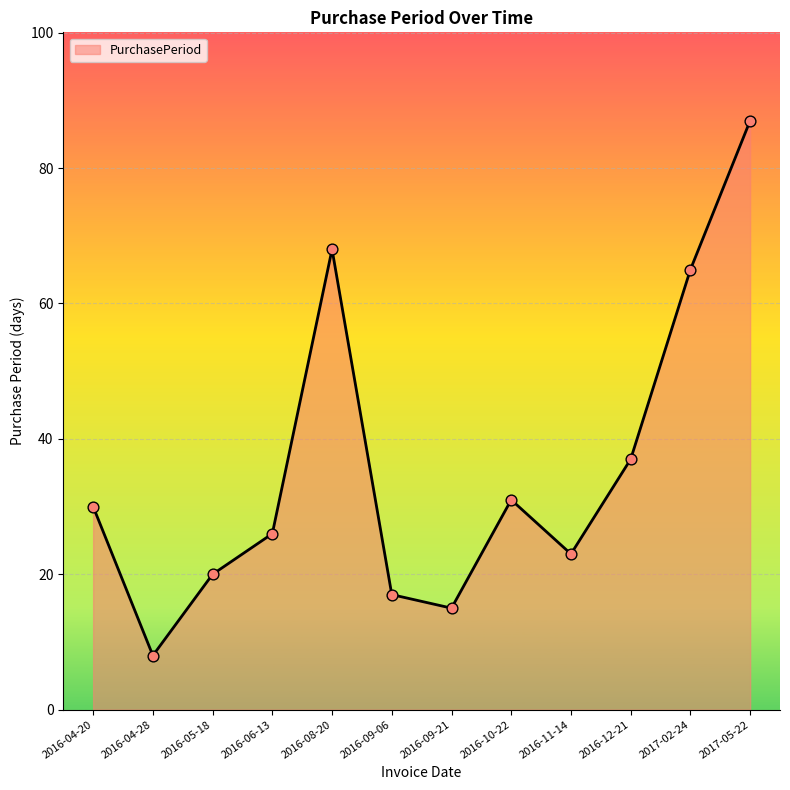

Between 2016-09-06 and 2016-04-20, which is larger?

2016-04-20